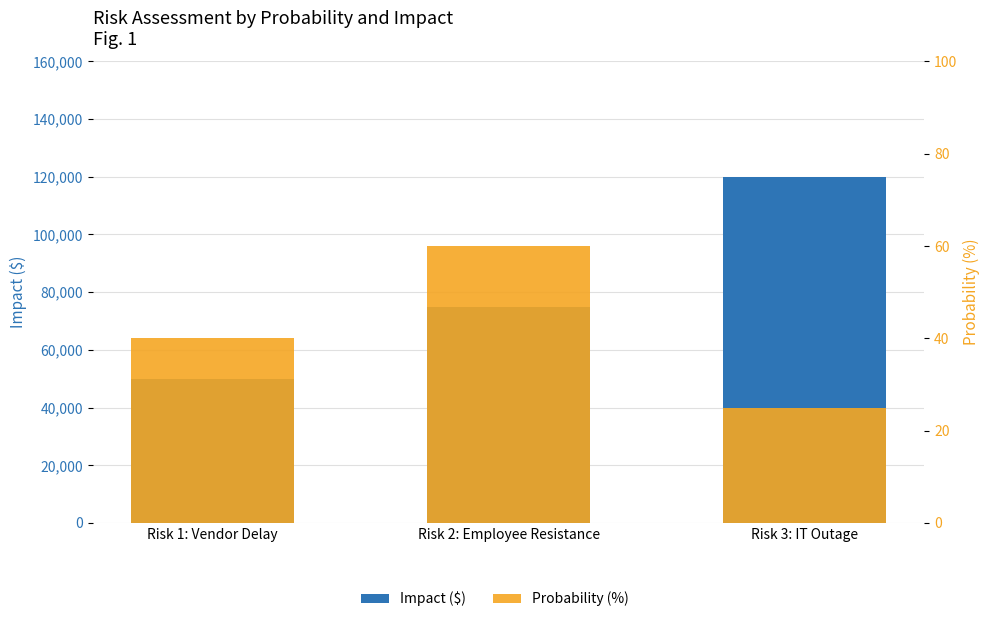

At Risk 2: Employee Resistance, list the series in order from smallest to largest.

Probability (%), Impact ($)